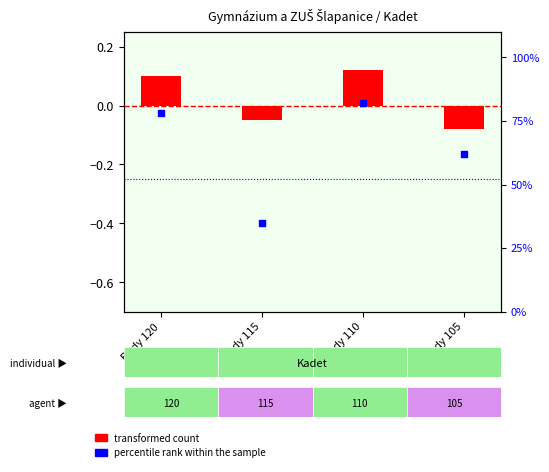

What is the total value across all series at Body 115?

0.3